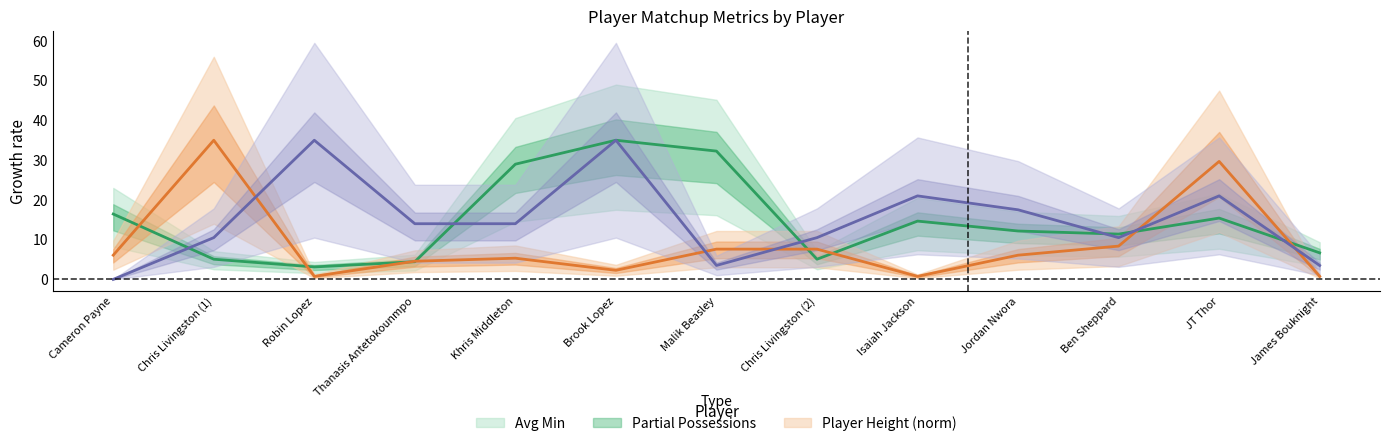

Which category has the lowest value in the Avg Min series?

Robin Lopez